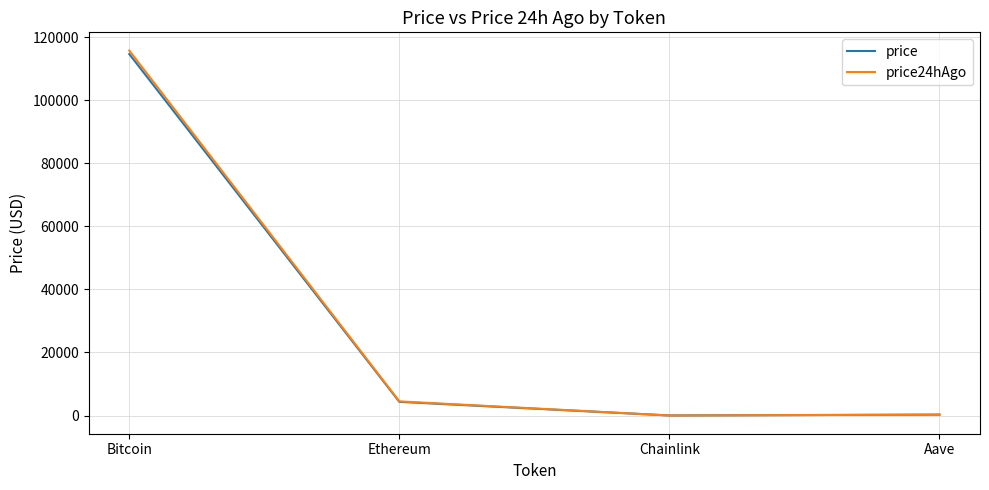

True or false: price has a value of 287.2 at Aave.

True